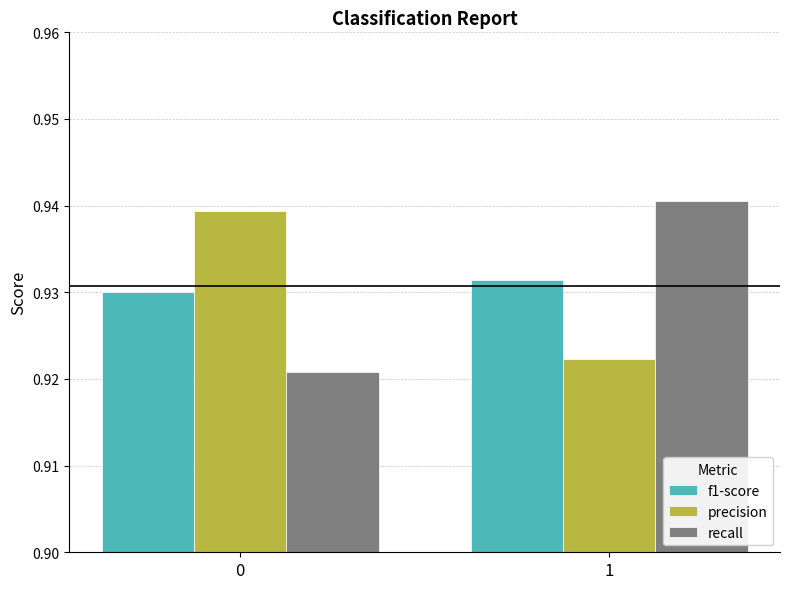

How many f1-score values are between 0 and 1?

2